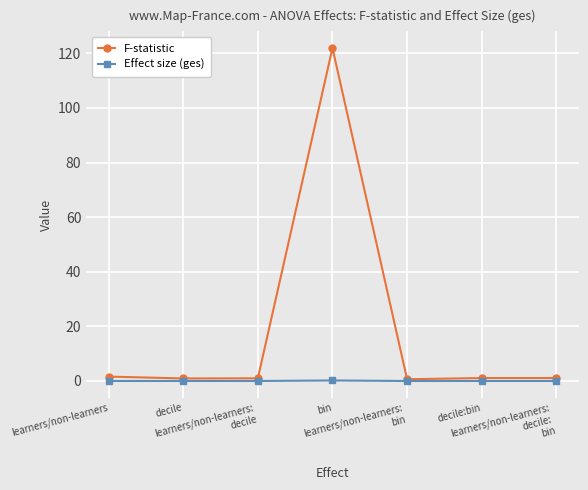

What is the label of the 1st point from the right?

learners/non-learners:
decile:
bin